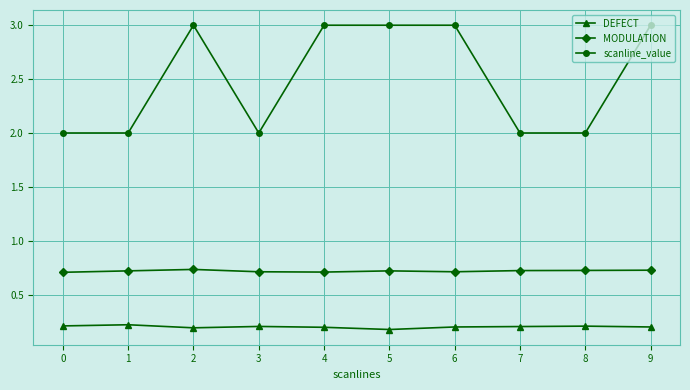

What is the total value across all series at 6?

3.9